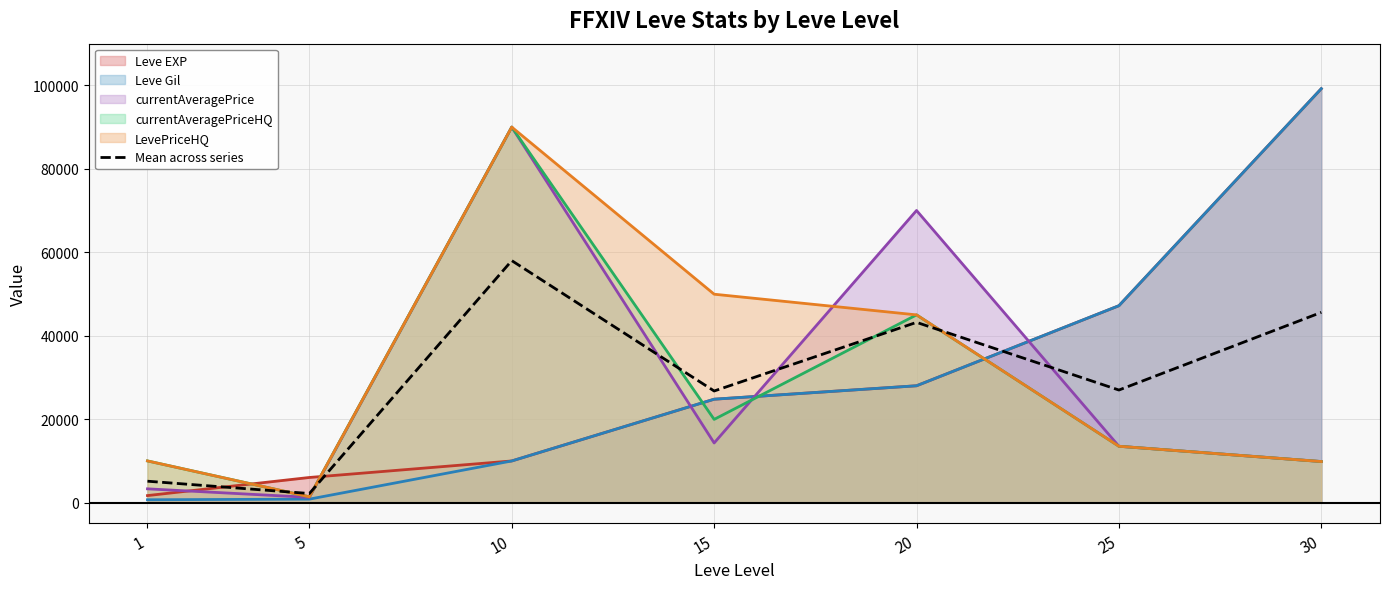

How many lines are shown in the chart?

6